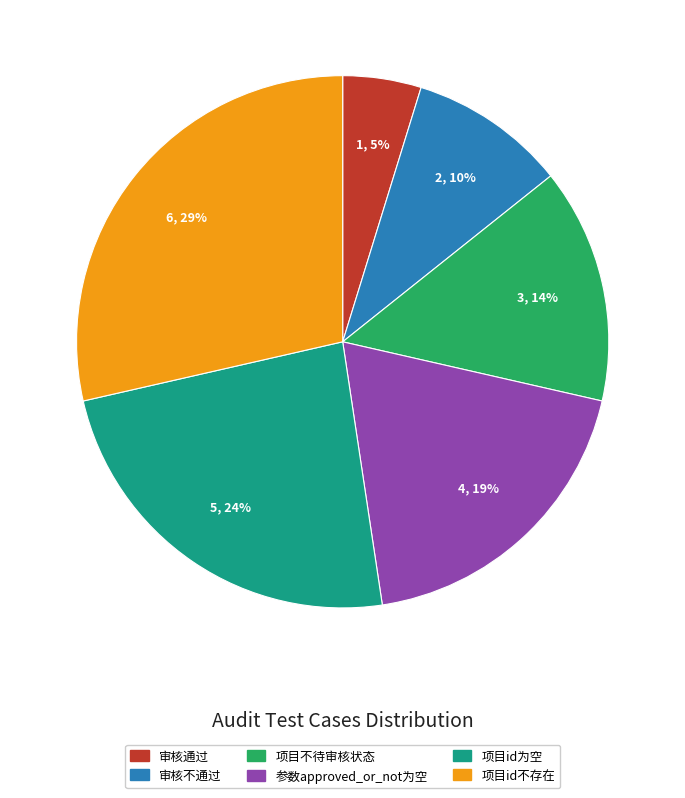

What percentage is the 审核不通过 slice, to the nearest percent?

10%